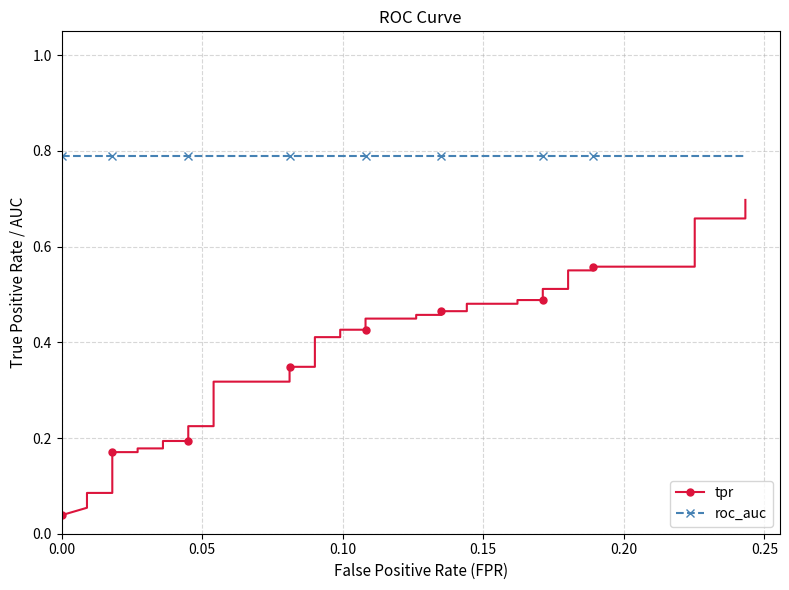

True or false: tpr and roc_auc cross at least once.

False